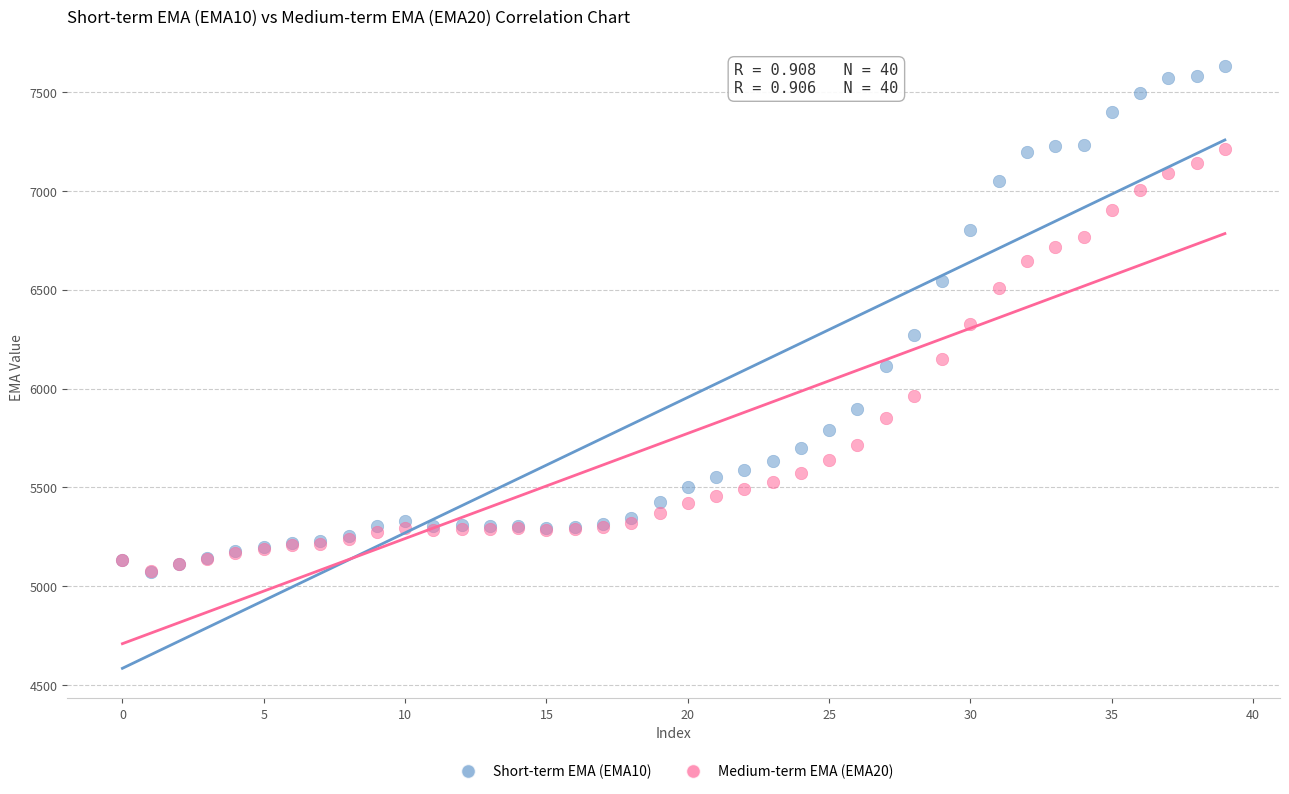

What are all the series names shown in the legend?

Short-term EMA (EMA10), Medium-term EMA (EMA20)